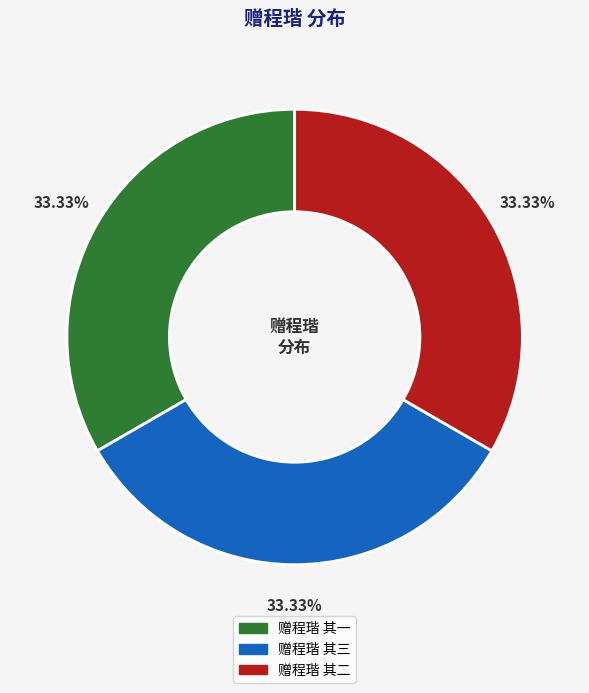

Approximately how many times larger is the value at 赠程瑎 其三 compared to 赠程瑎 其一?

1.0